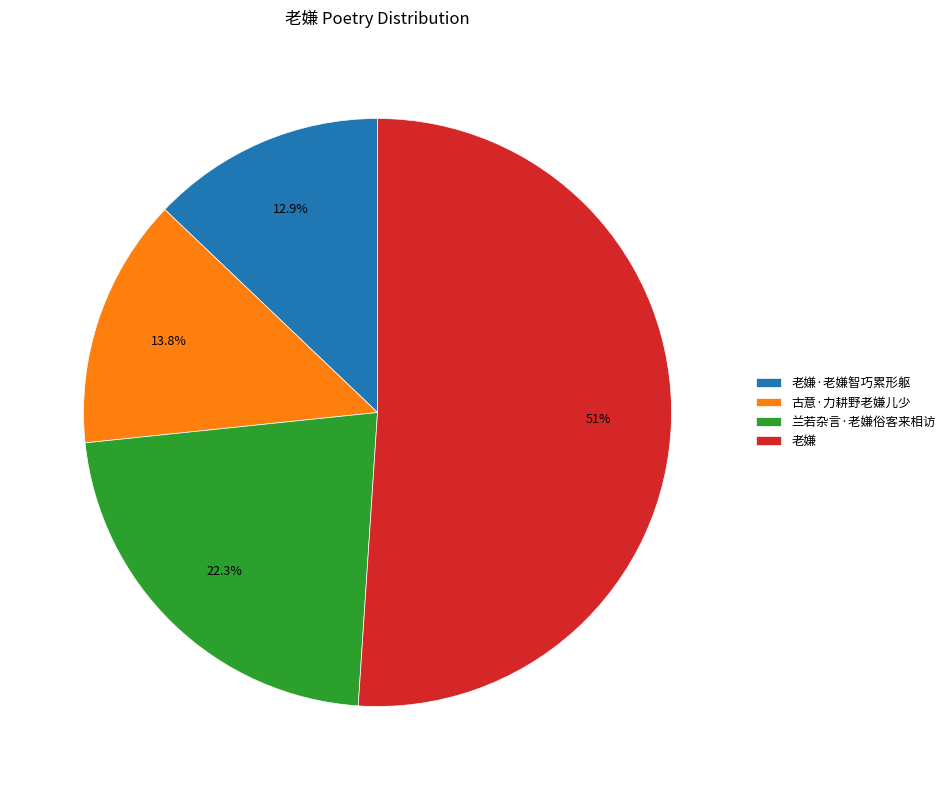

What is the majority slice?

老嫌